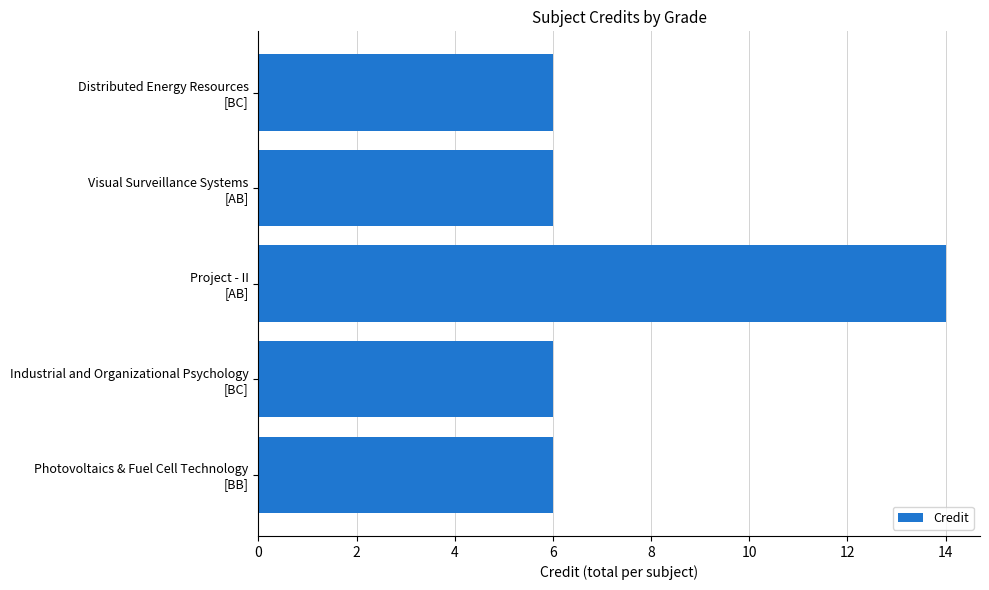

What is the minimum value shown in the chart?

6